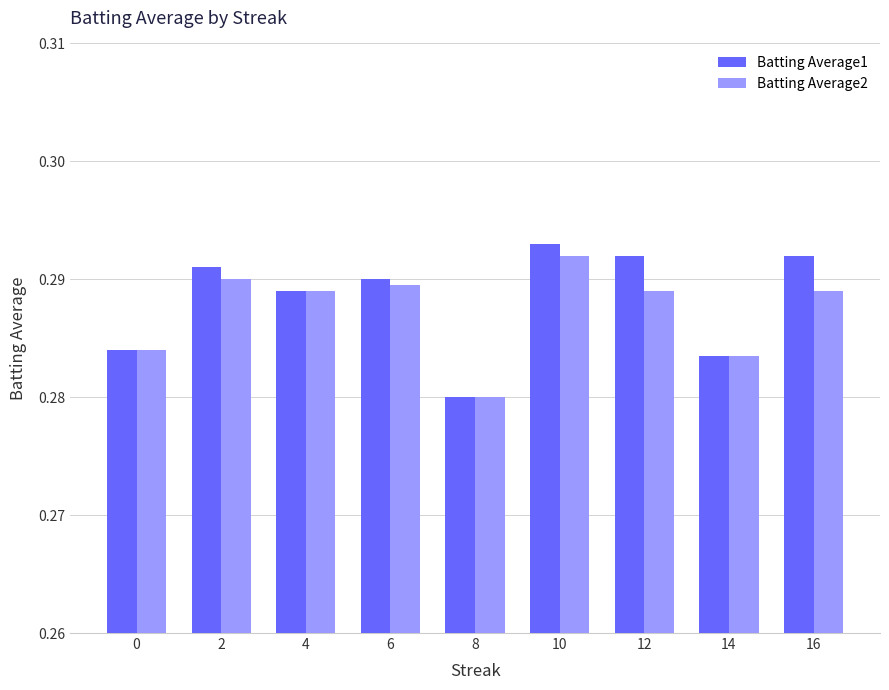

Which category has the highest value in the Batting Average2 series?

10